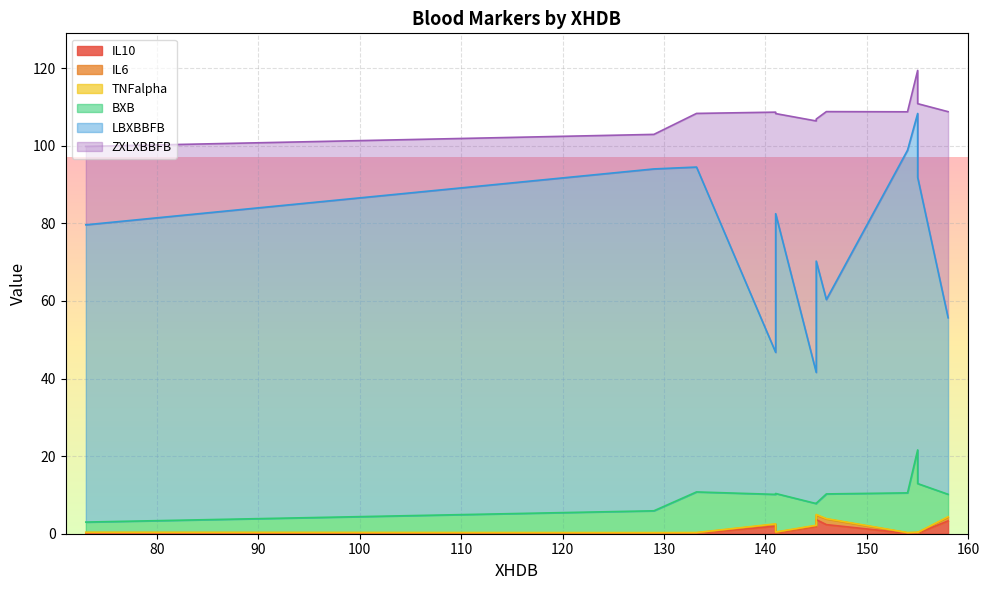

True or false: TNFalpha and ZXLXBBFB intersect in this chart.

False